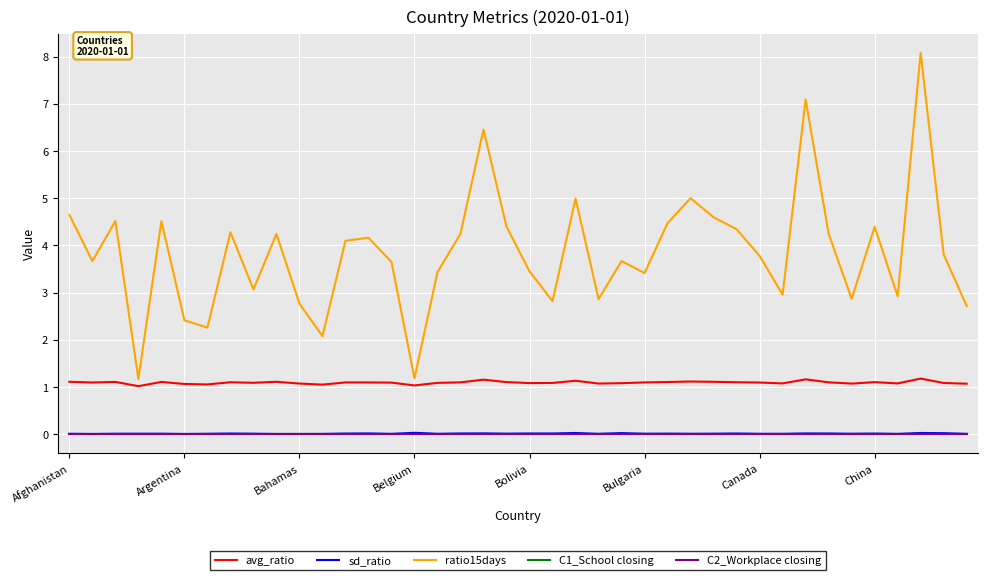

Is this an area chart (filled region under the line)?

No